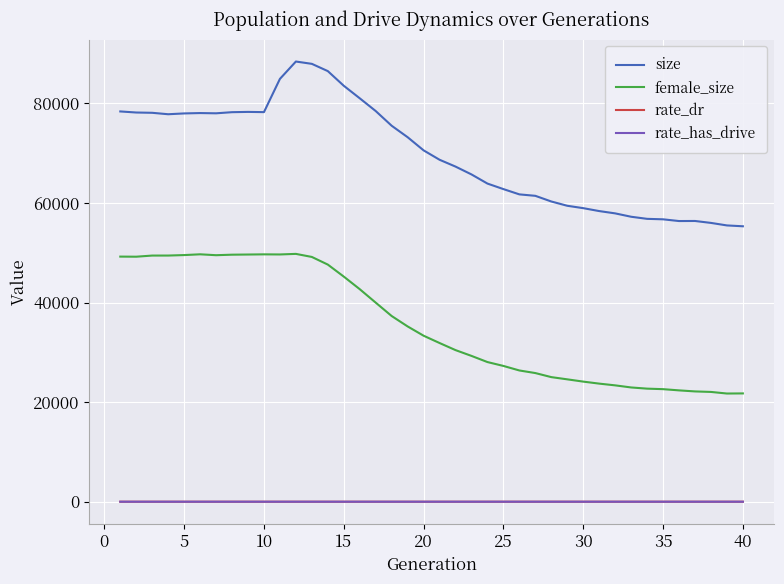

True or false: female_size has more than 0 points higher than both neighbors.

True